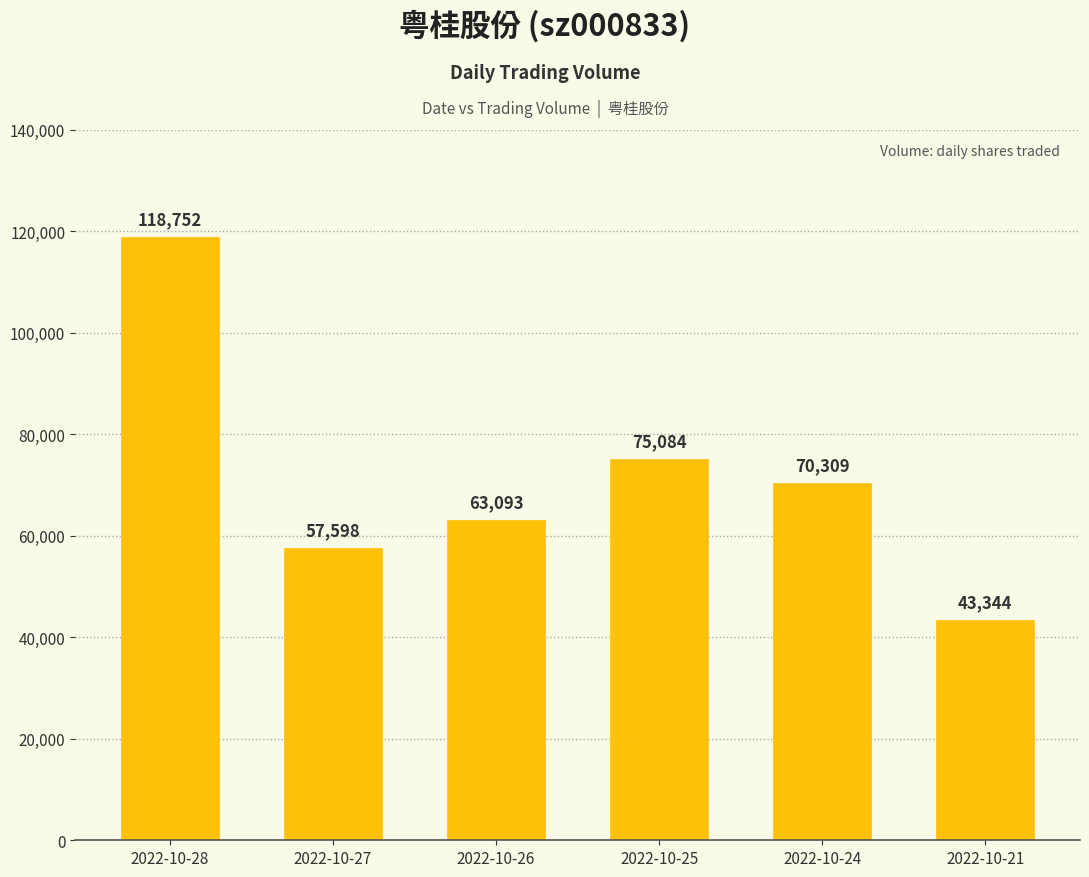

The value at 2022-10-26 is 94178. True or false?

False